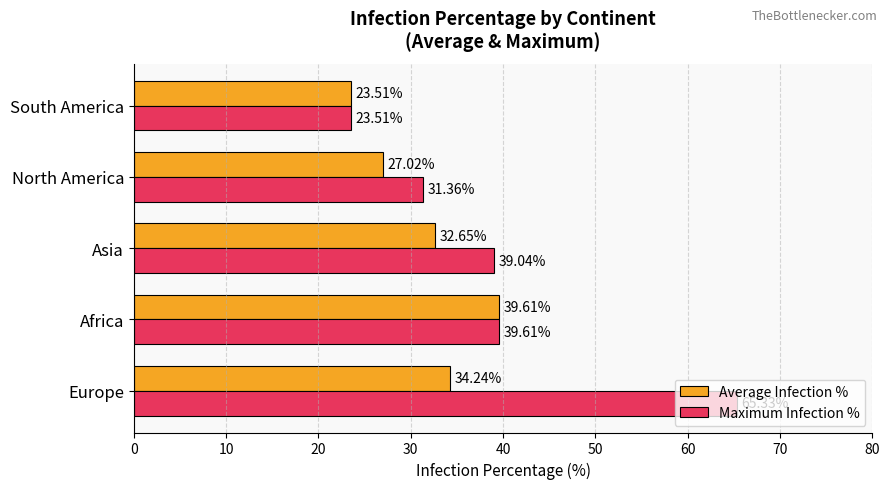

What is the difference between the highest and lowest values at North America?

4.3